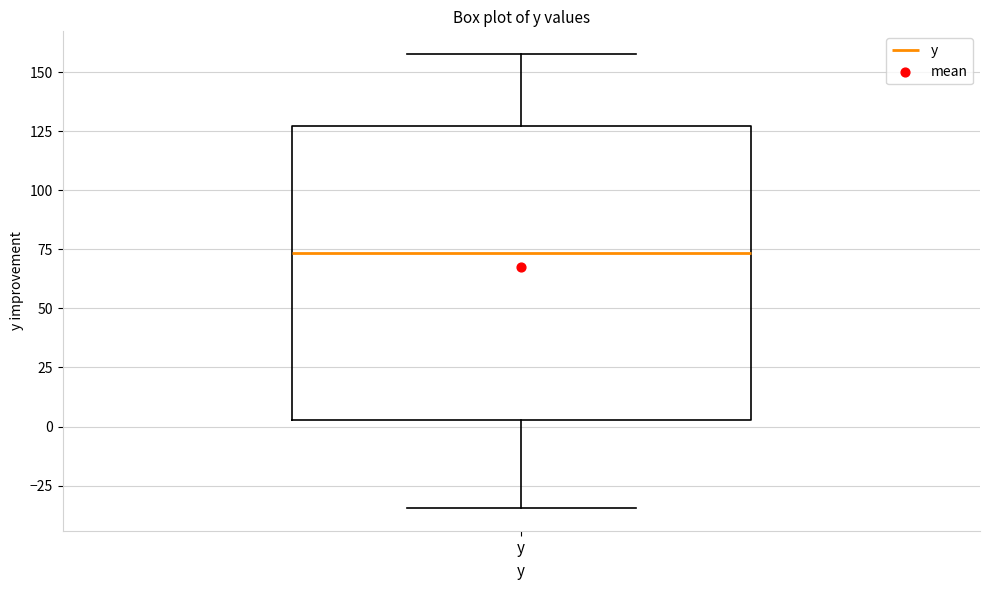

Where is the upper edge of the box for y on the y-axis? The values are not printed on the chart, so give them approximately, as read against the axis.

125